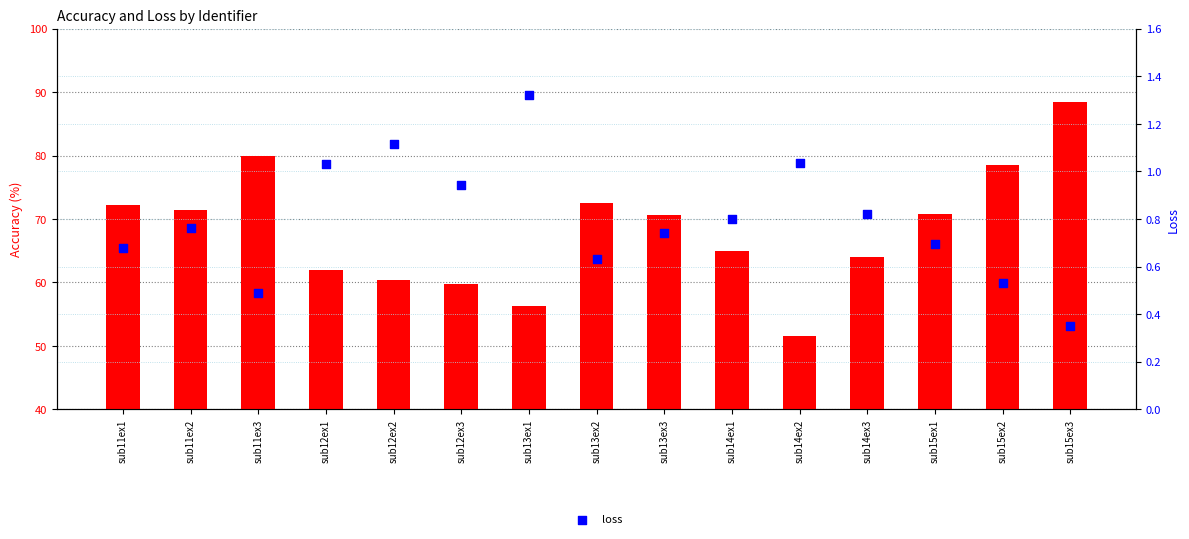

At which category is the sum across all series the highest?

sub15ex3